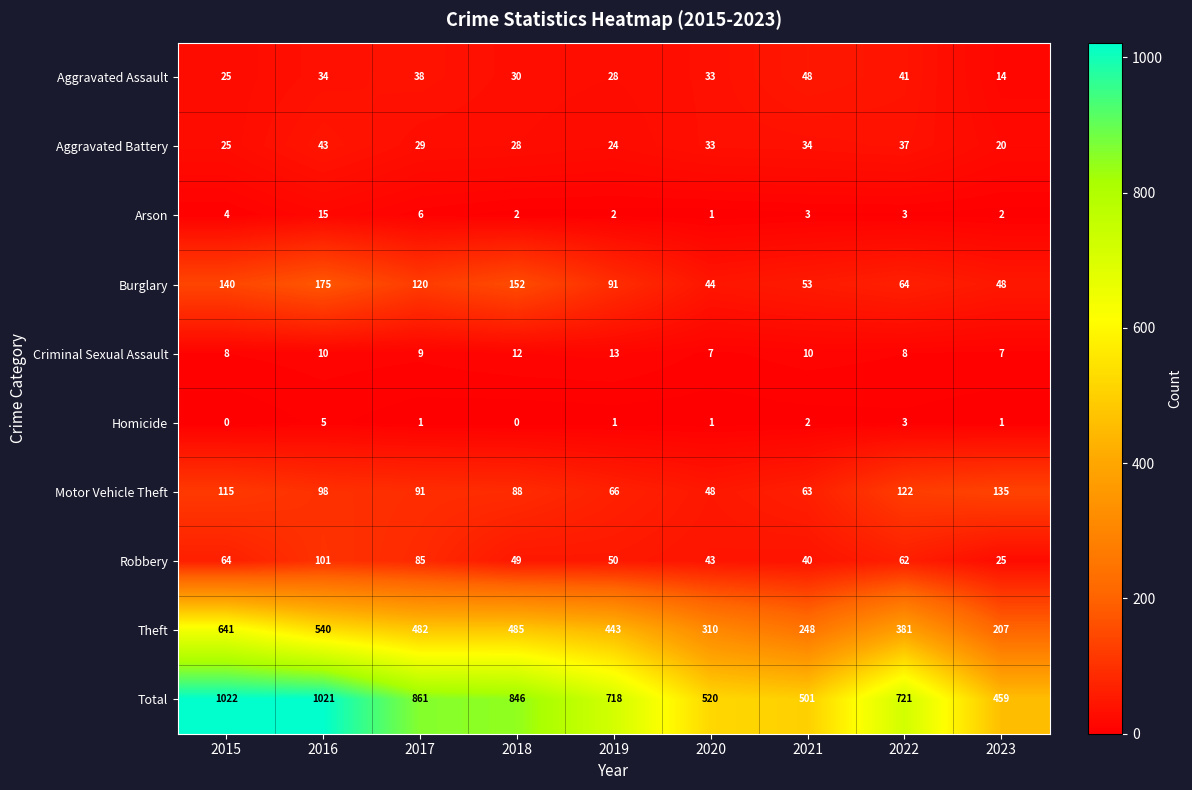

Which category has the highest value across all series?

2015